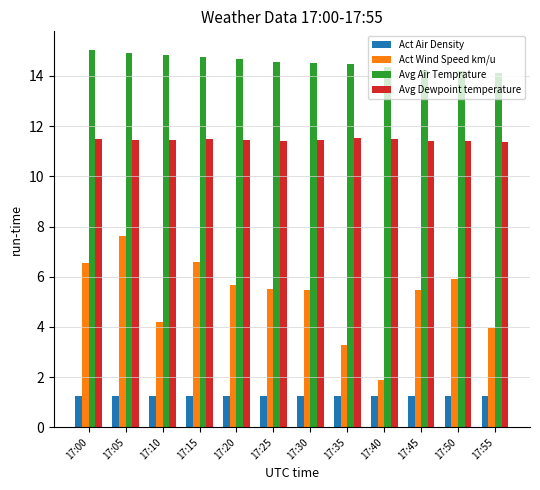

How many values in the Act Wind Speed km/u series exceed 5?

8